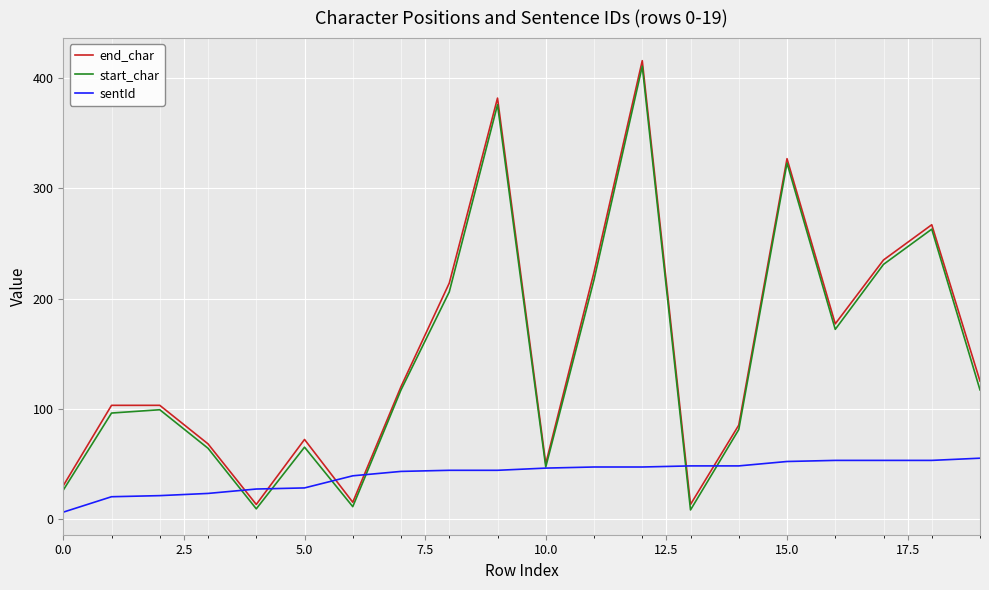

How many categories are shown in the chart?

20